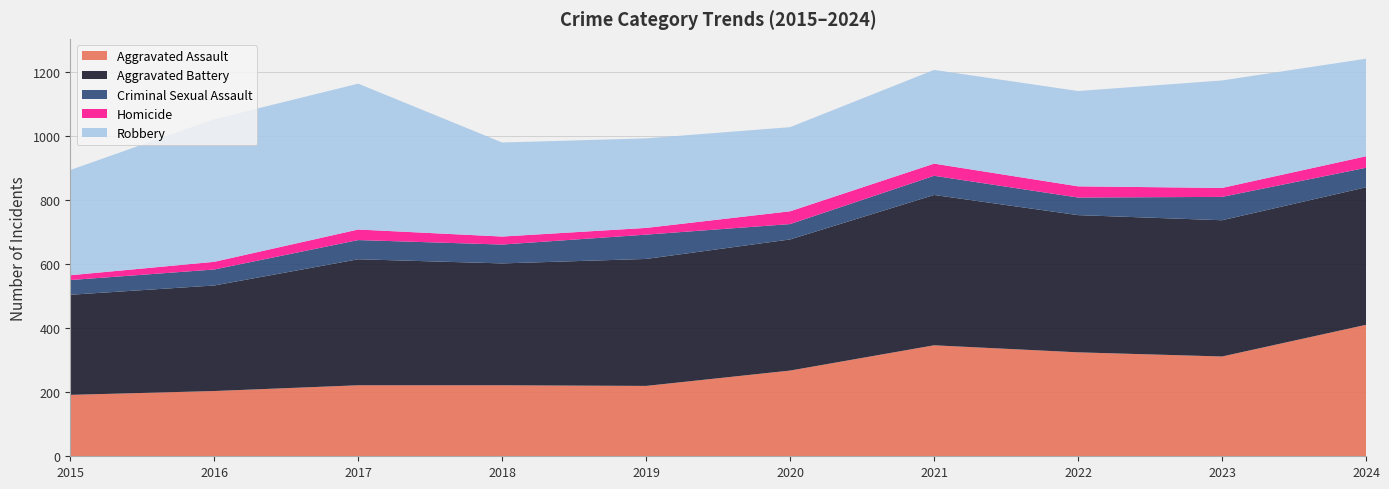

Reading left to right, transcribe all the data shown in this chart.

Aggravated Assault: 2015=192	2016=204	2017=222	2018=222	2019=220	2020=268	2021=347	2022=325	2023=312	2024=411
Aggravated Battery: 2015=313	2016=330	2017=394	2018=381	2019=397	2020=410	2021=470	2022=429	2023=426	2024=430
Criminal Sexual Assault: 2015=46	2016=50	2017=60	2018=59	2019=76	2020=48	2021=60	2022=55	2023=73	2024=61
Homicide: 2015=15	2016=24	2017=33	2018=25	2019=21	2020=40	2021=38	2022=35	2023=28	2024=36
Robbery: 2015=329	2016=446	2017=456	2018=294	2019=280	2020=263	2021=293	2022=298	2023=336	2024=305